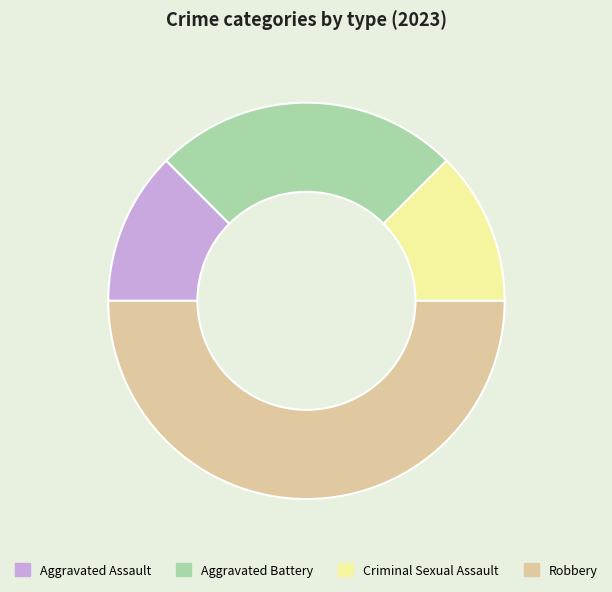

Between Criminal Sexual Assault and Aggravated Battery, which is larger?

Aggravated Battery